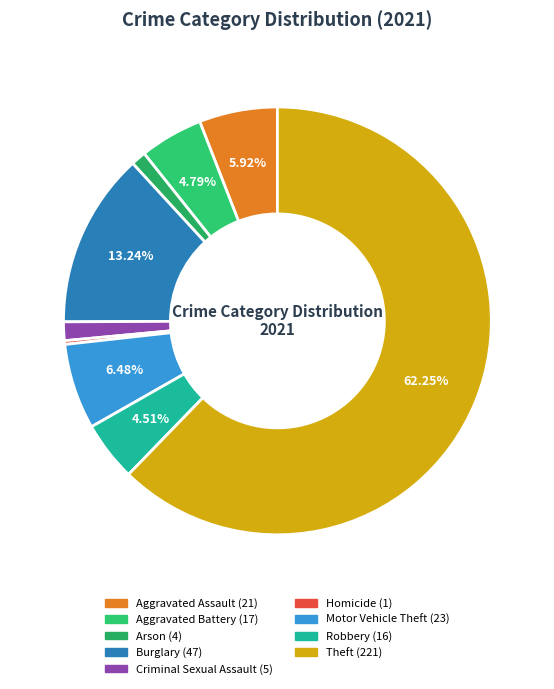

The Burglary slice represents 24% of the pie. True or false?

False